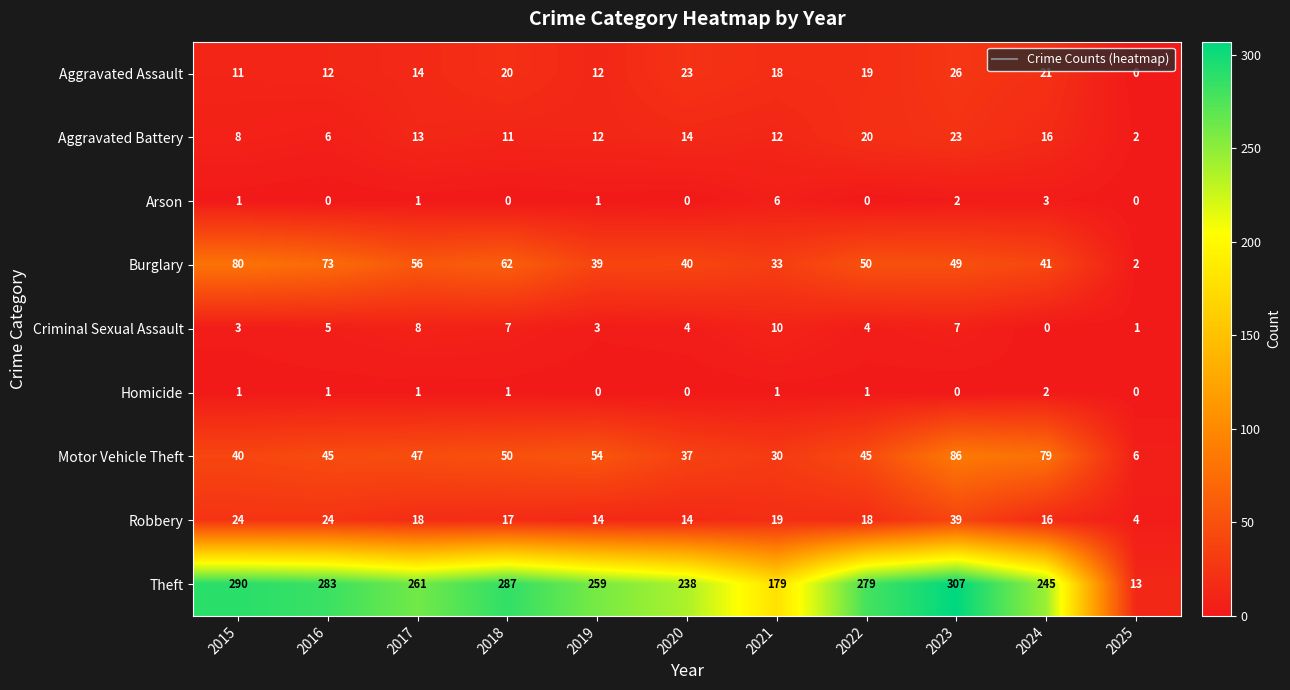

At which category is the sum across all series the highest?

2023